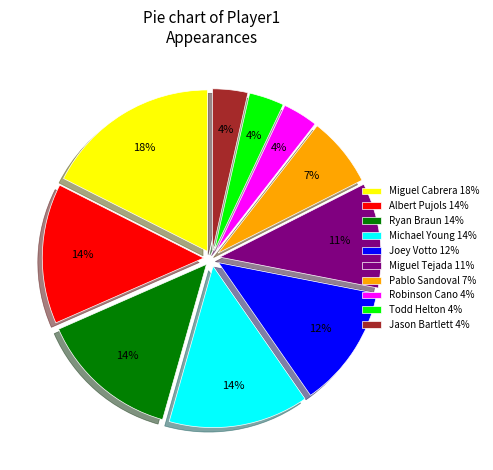

Is the sum of Miguel Tejada 11% and Robinson Cano 4% greater than half?

No